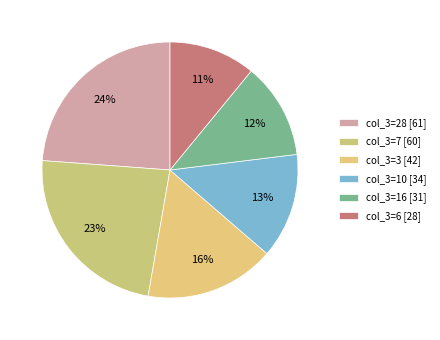

Does any single category account for the majority?

No